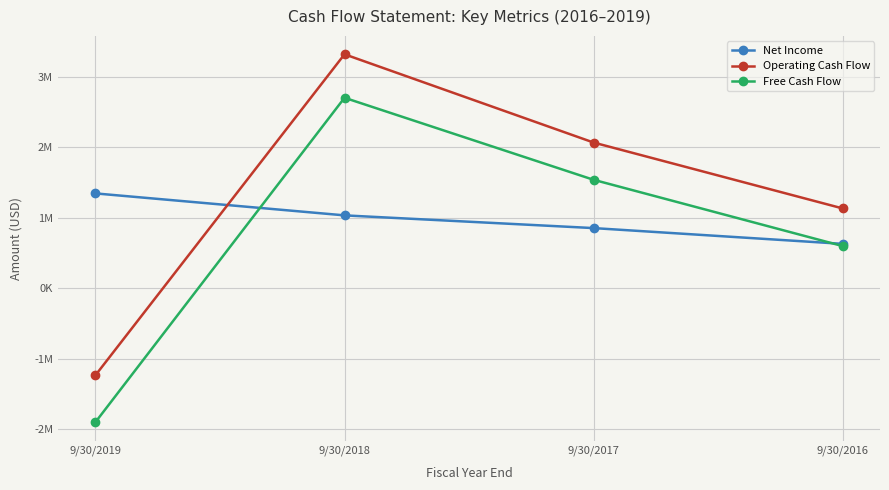

What is the difference between the maximum and second lowest values in the Operating Cash Flow series?

2186670